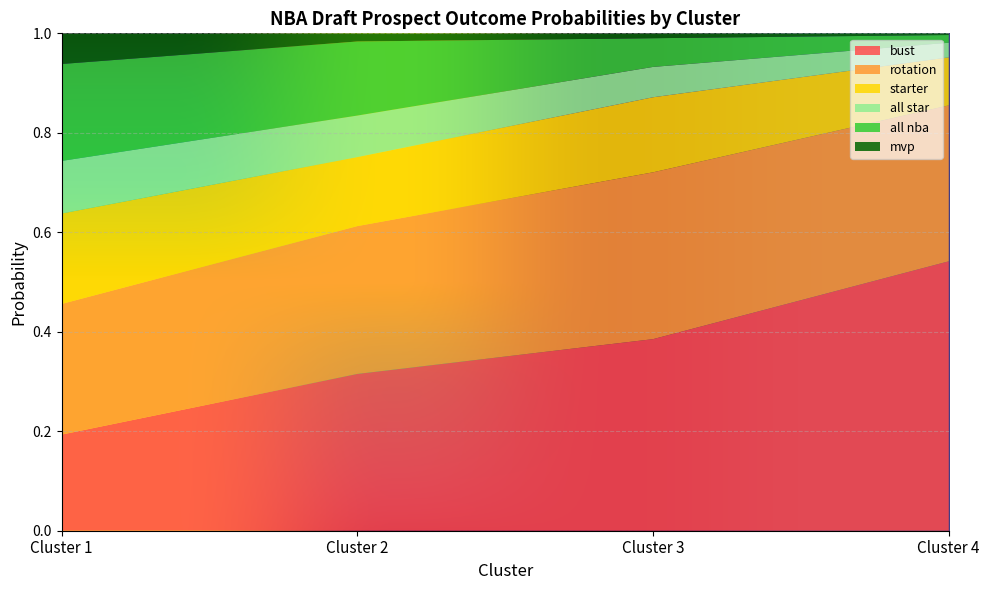

Reading left to right, extract all data points from this chart.

bust: 0.2	0.3	0.4	0.5
rotation: 0.3	0.3	0.3	0.3
starter: 0.2	0.1	0.2	0.1
all star: 0.1	0.1	0.1	0.0
all nba: 0.2	0.1	0.1	0.0
mvp: 0.1	0.0	0.0	0.0